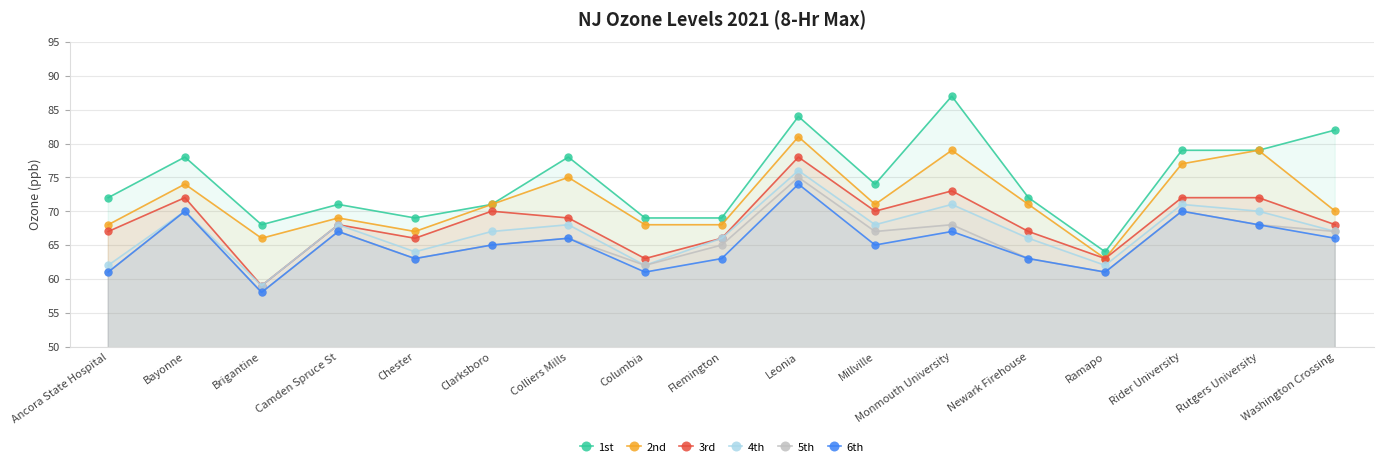

What is the value of the 3rd point at the 17th from the left?

68